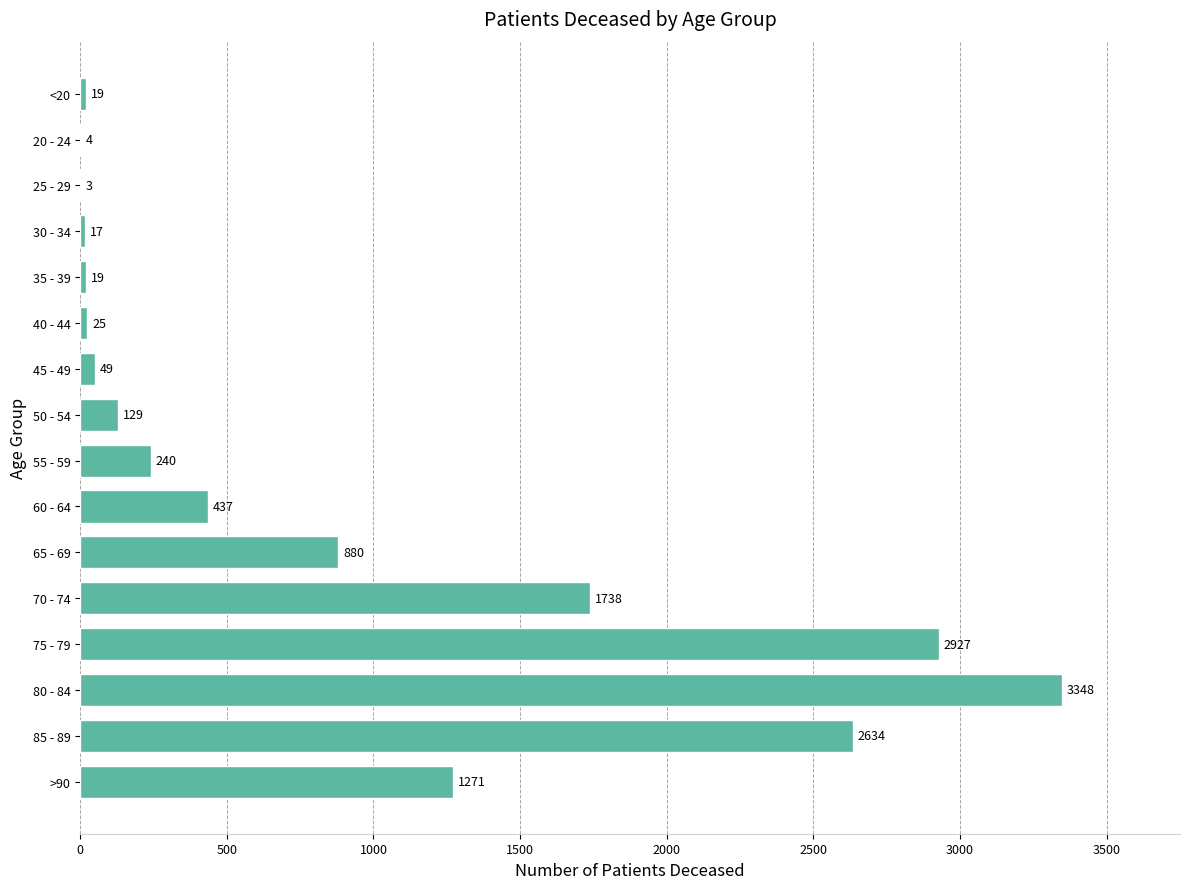

Is it true that the value at 40 - 44 is 25?

True